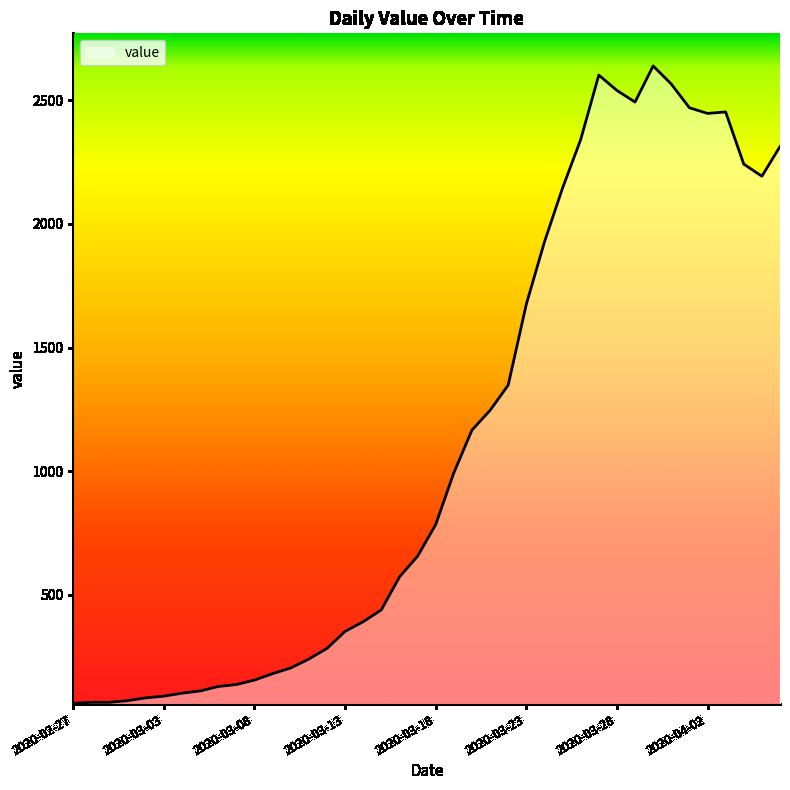

What is the maximum value shown in the chart?

2639